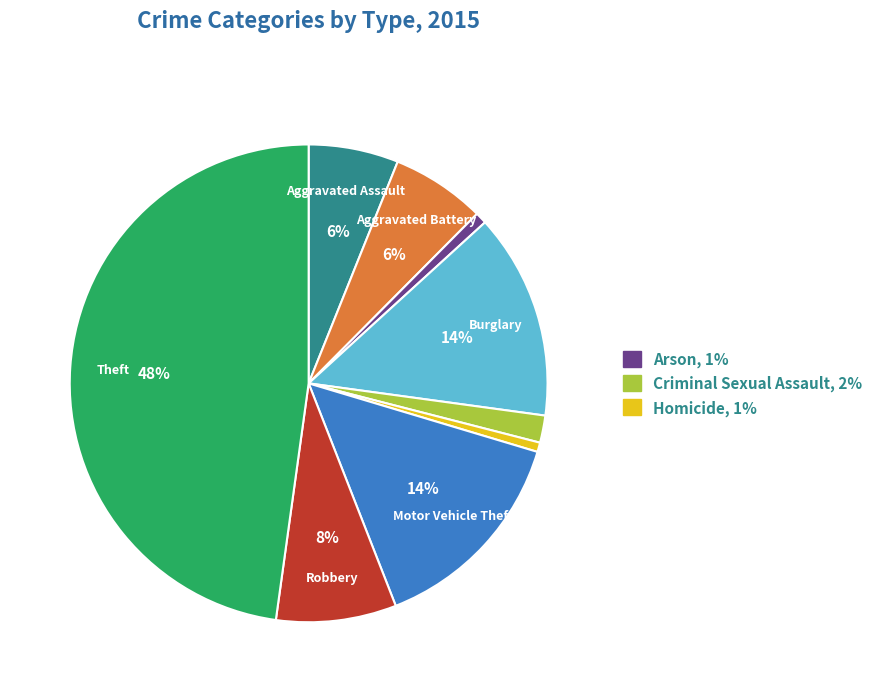

Does any single category account for the majority?

No